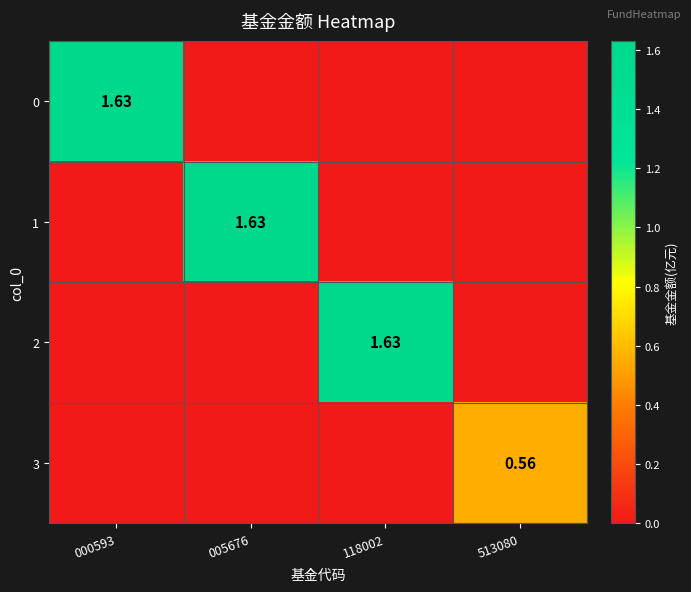

What is the difference between the 3 values at 513080 and 005676?

0.6